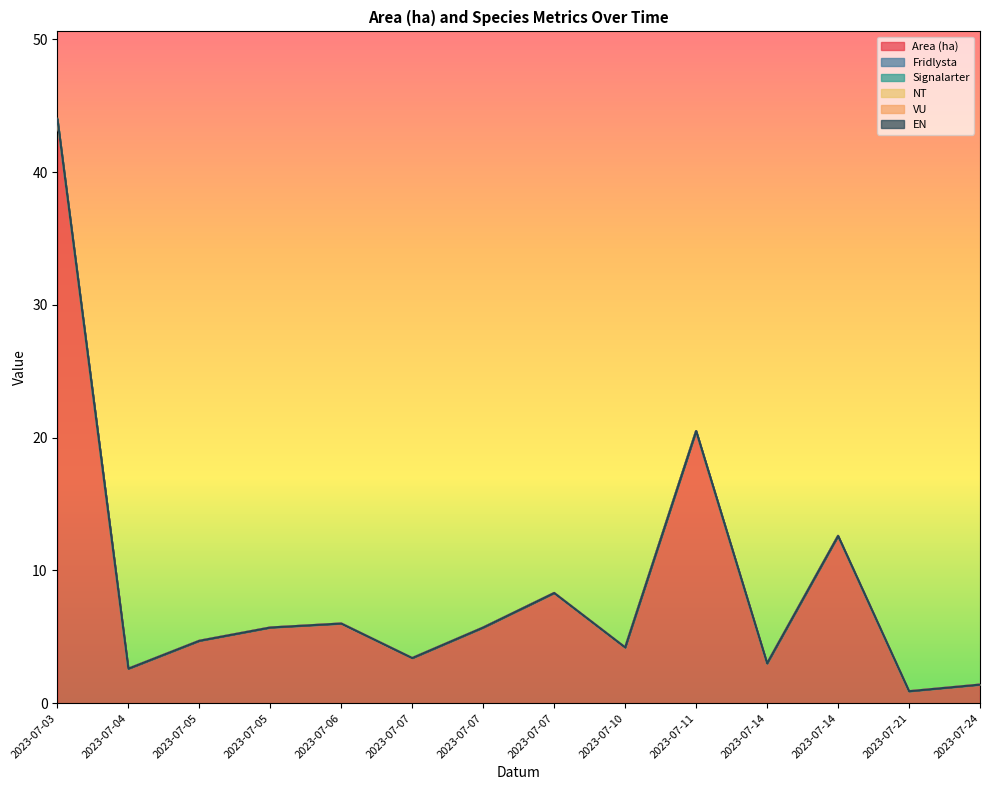

The Area (ha) series shows 44.0 at 2023-07-03. True or false?

True